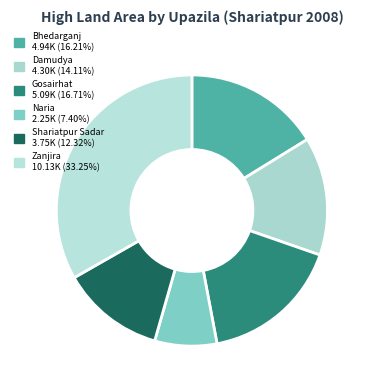

What is the change in value from Bhedarganj to Shariatpur Sadar?

-1186